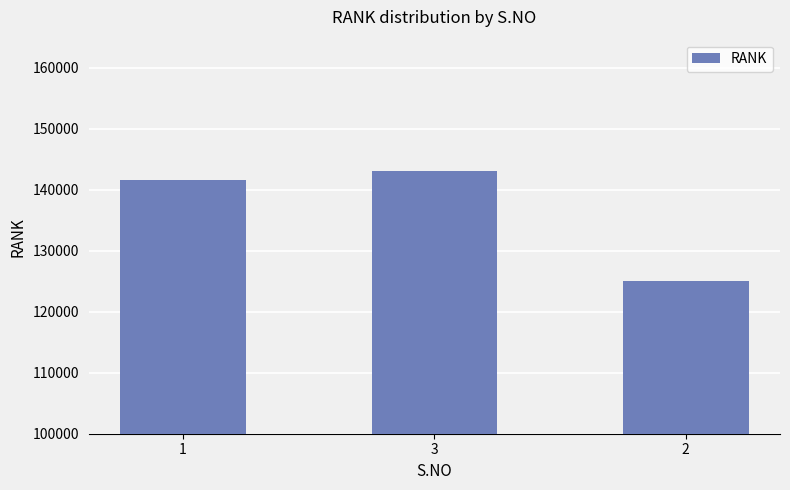

Reading right to left, what are all the values shown in this chart?

2=124998	3=143152	1=141635